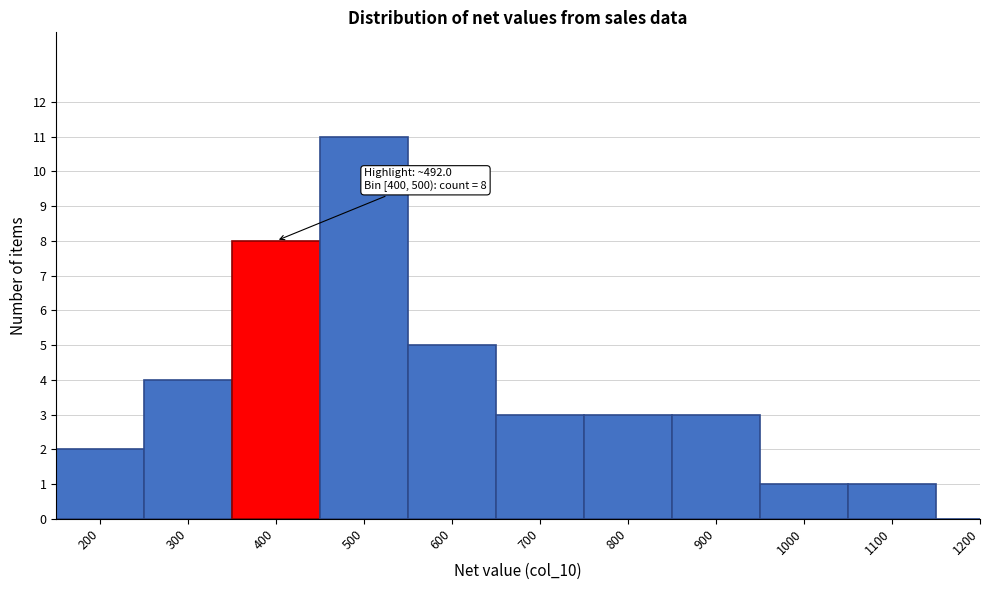

Reading right to left, extract all data points from this chart.

1200=0	1100=1	1000=1	900=3	800=3	700=3	600=5	500=11	400=8	300=4	200=2